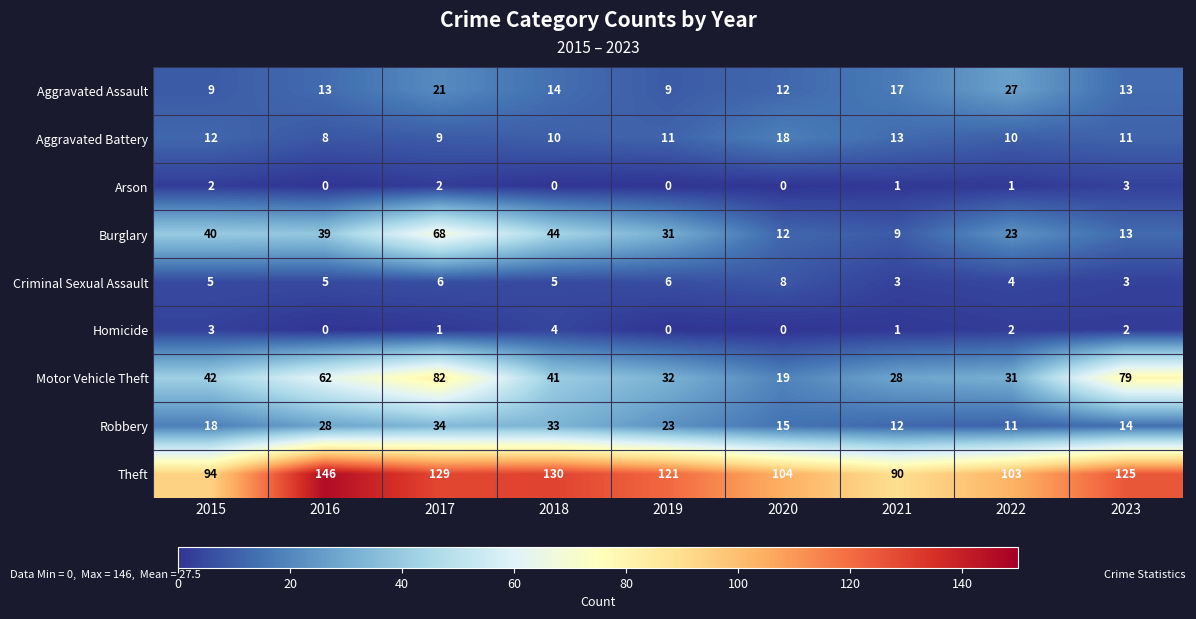

What is the sum of the Theft values at 2022 and 2019?

224